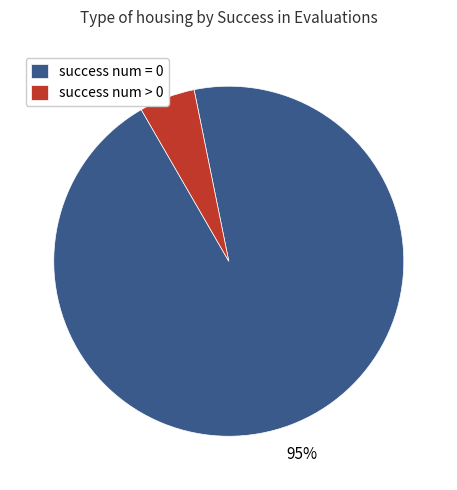

Between success num = 0 and success num > 0, which is larger?

success num = 0